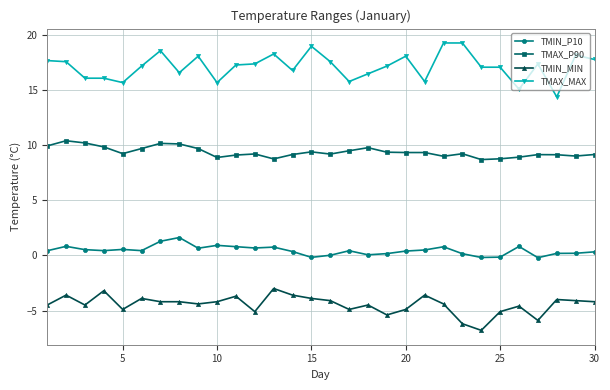

True or false: TMAX_P90 has more than 0 points higher than both neighbors.

True